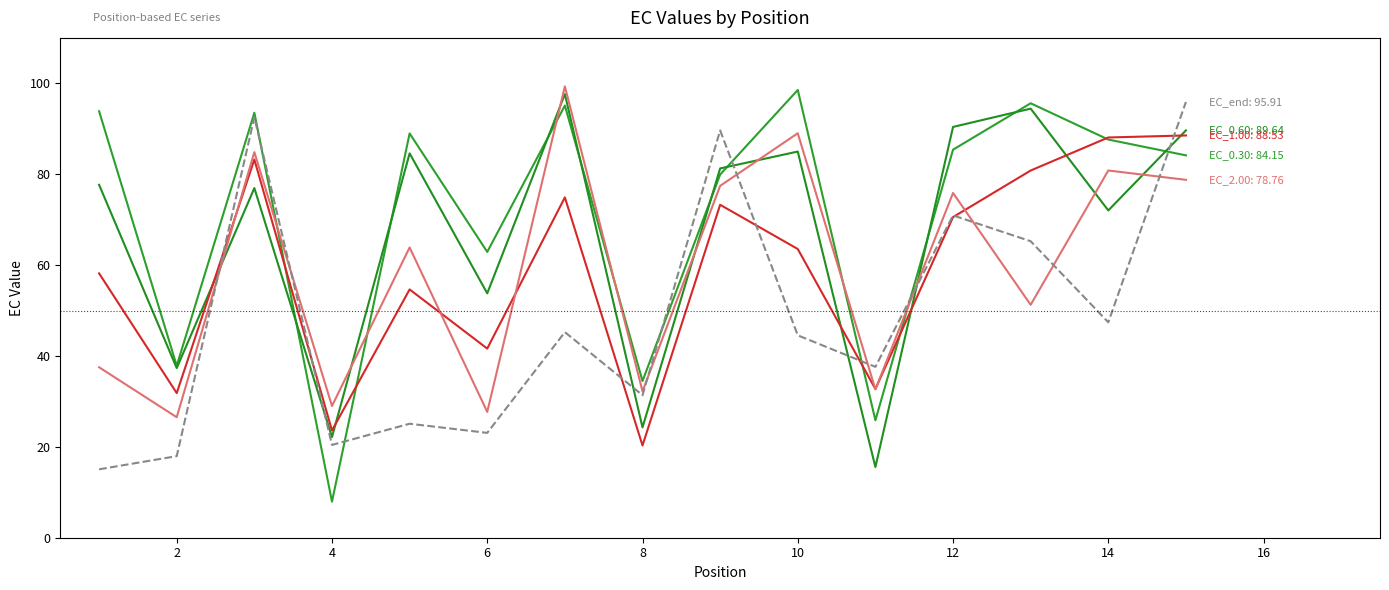

Is this an area chart (filled region under the line)?

No